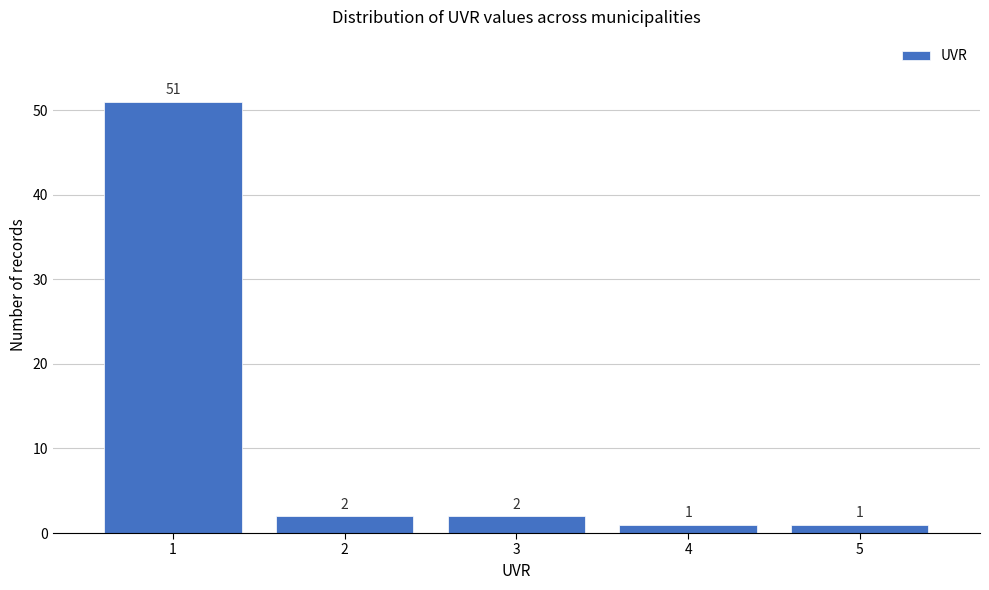

Reading left to right, what are all the values shown in this chart?

51	2	2	1	1